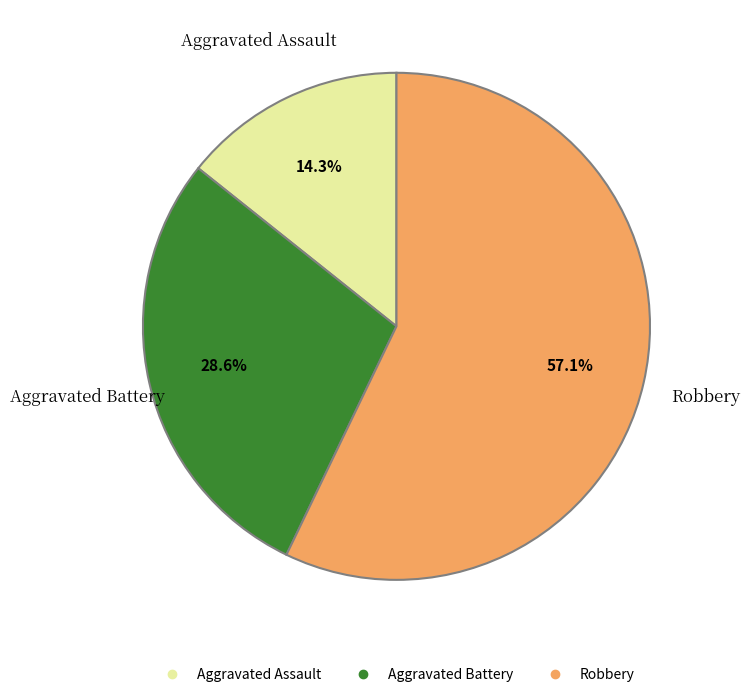

What is the ratio of the value at Aggravated Assault to the value at Aggravated Battery?

0.5